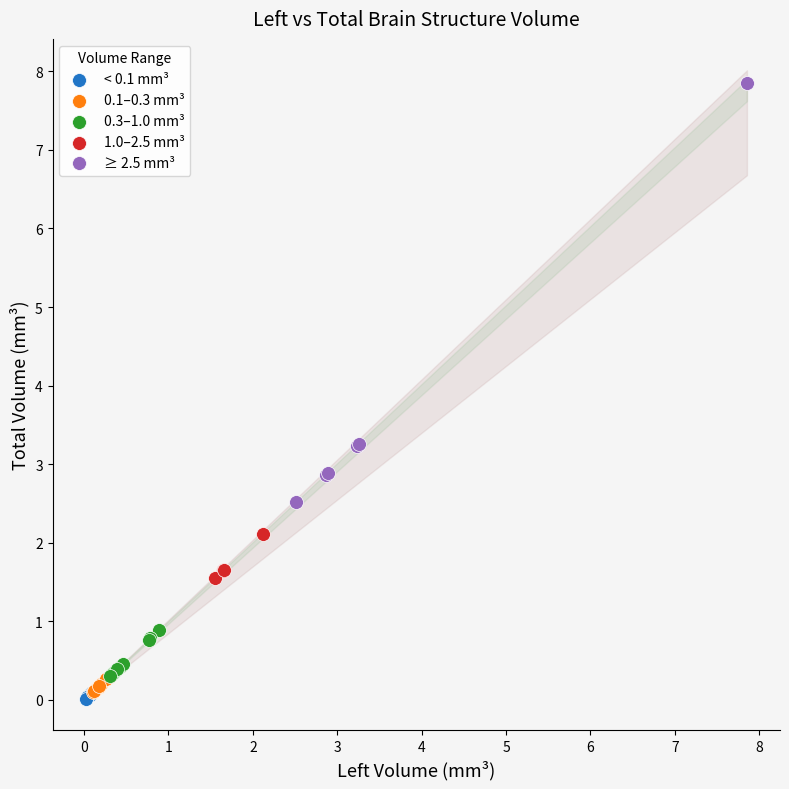

Which series contains the highest Y value?

≥ 2.5 mm³